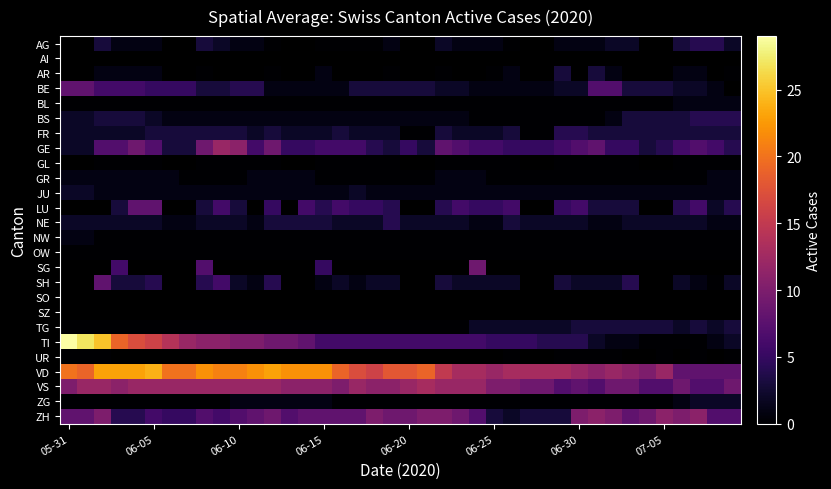

At which label is OW closest to 0?

05-31